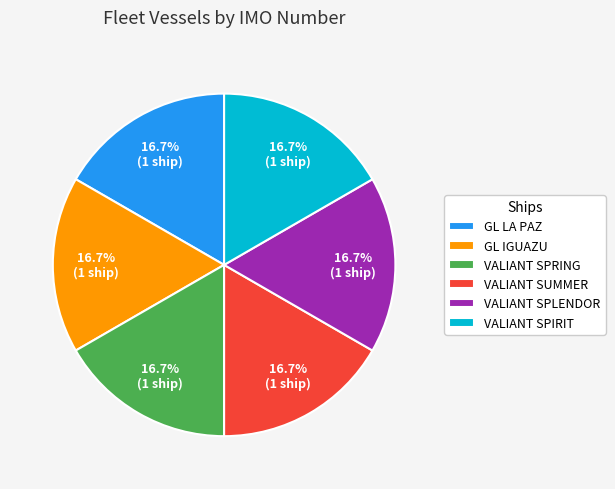

Count the number of slices in the pie.

6